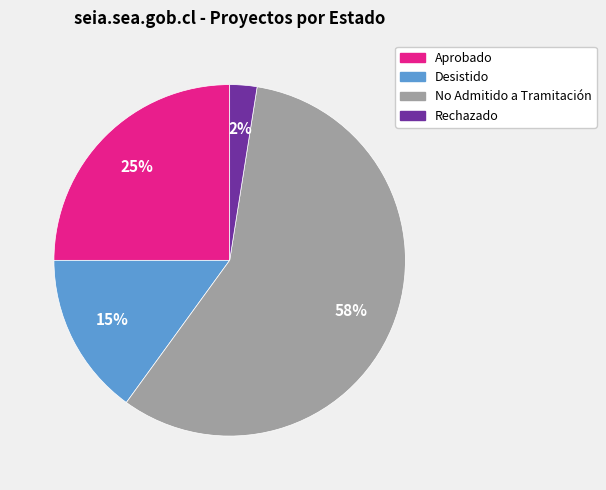

To the nearest percent, what is the average slice percentage?

25%